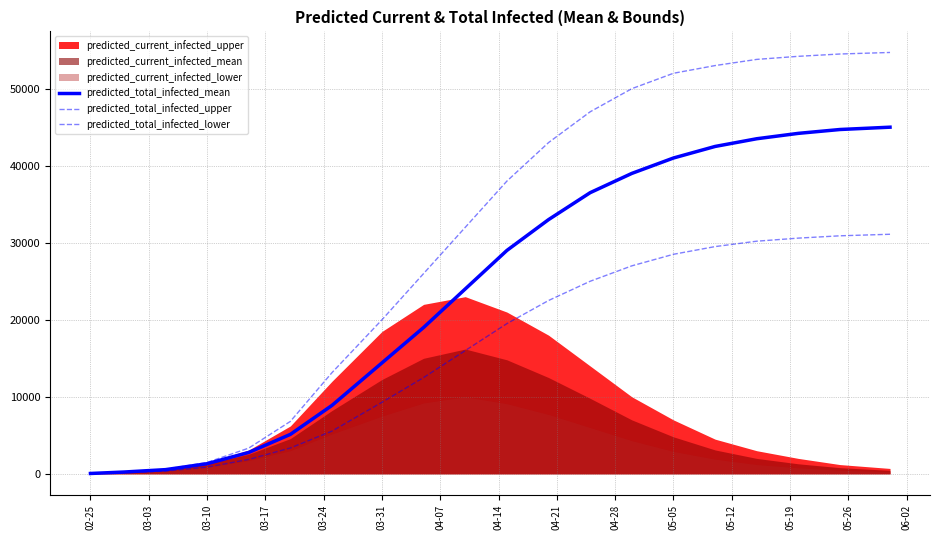

How many values in the predicted_total_infected_upper series are below 38000?

10